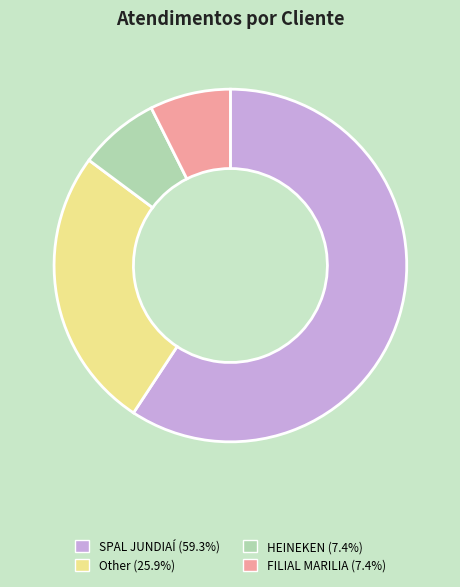

Between FILIAL MARILIA and Other, which is larger?

Other